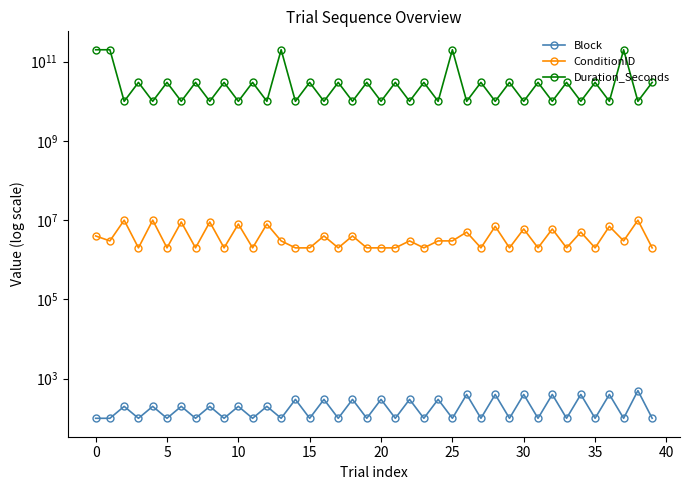

How many interior local valleys does the Block series have?

18